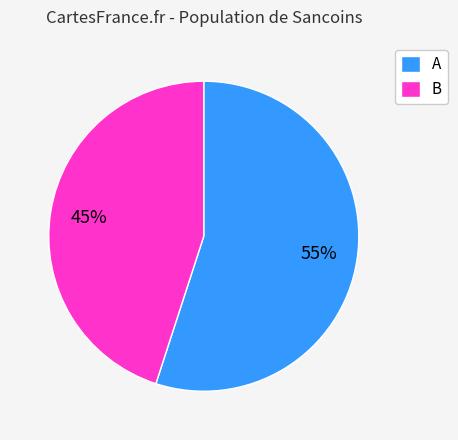

Approximately how many times larger is the value at B compared to A?

0.8